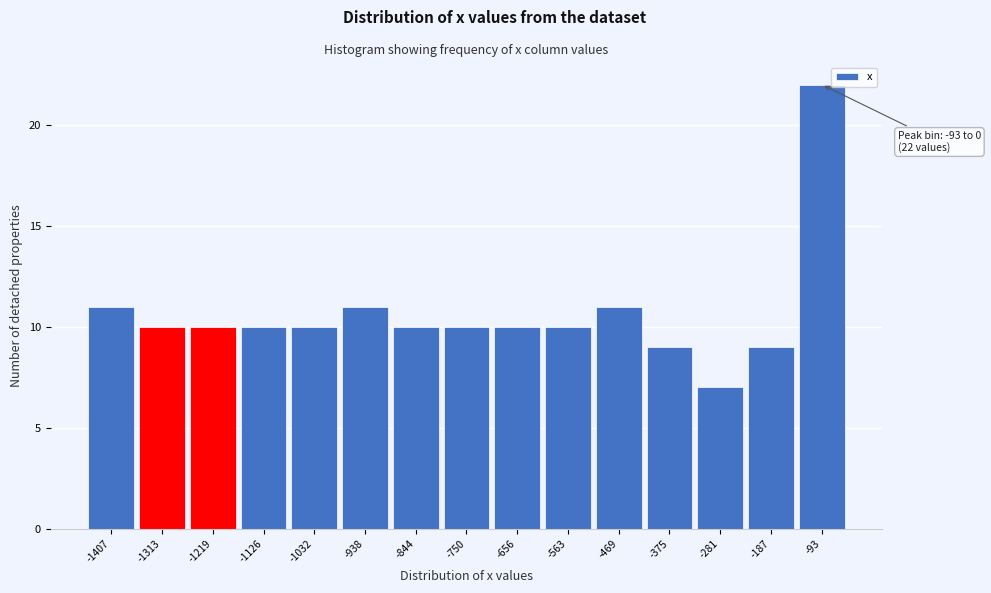

Reading left to right, list all the values displayed in this chart.

-1407=11	-1313=10	-1219=10	-1126=10	-1032=10	-938=11	-844=10	-750=10	-656=10	-563=10	-469=11	-375=9	-281=7	-187=9	-93=22